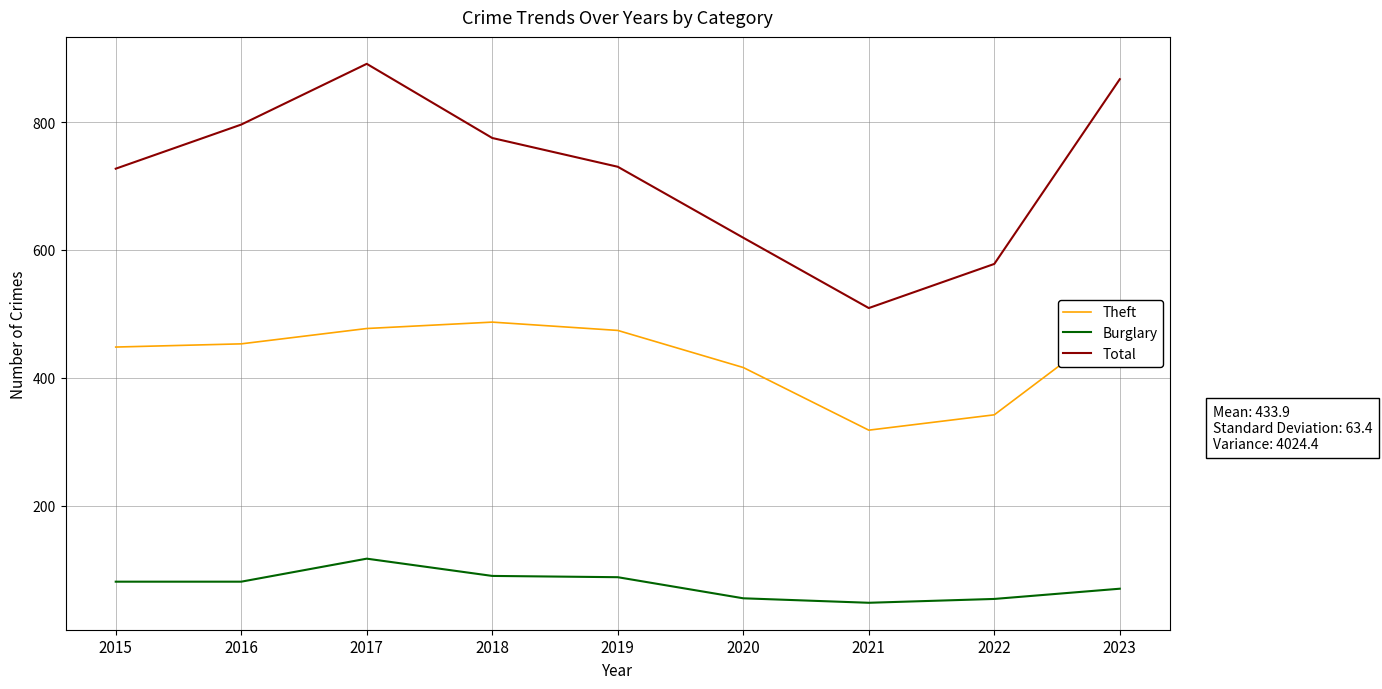

Count the number of categories in the chart.

9